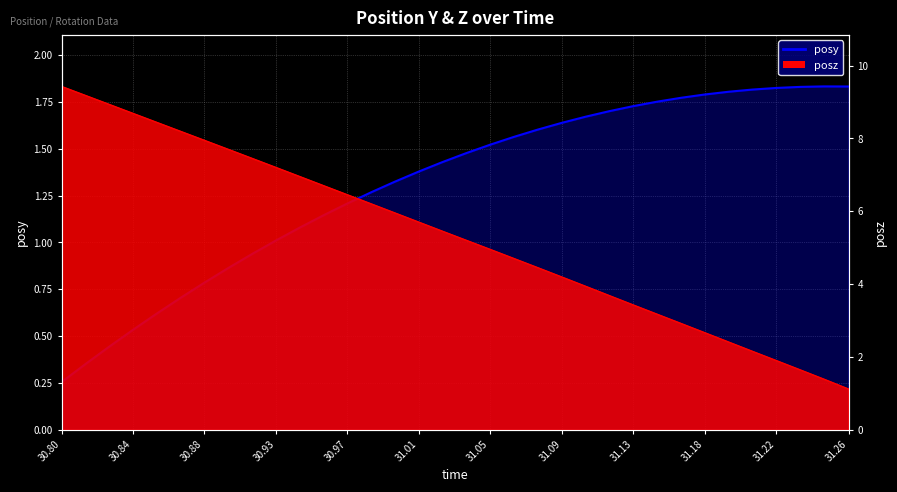

Does the chart display data point markers on the line(s)?

No